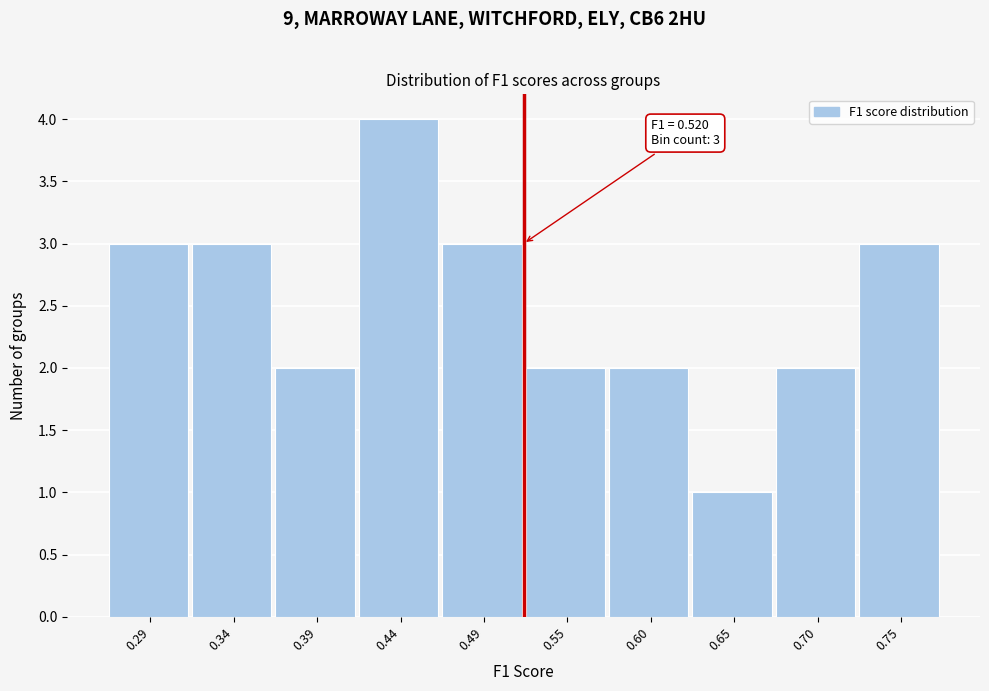

Reading left to right, transcribe all the data shown in this chart.

0.29=3	0.34=3	0.39=2	0.44=4	0.49=3	0.55=2	0.60=2	0.65=1	0.70=2	0.75=3